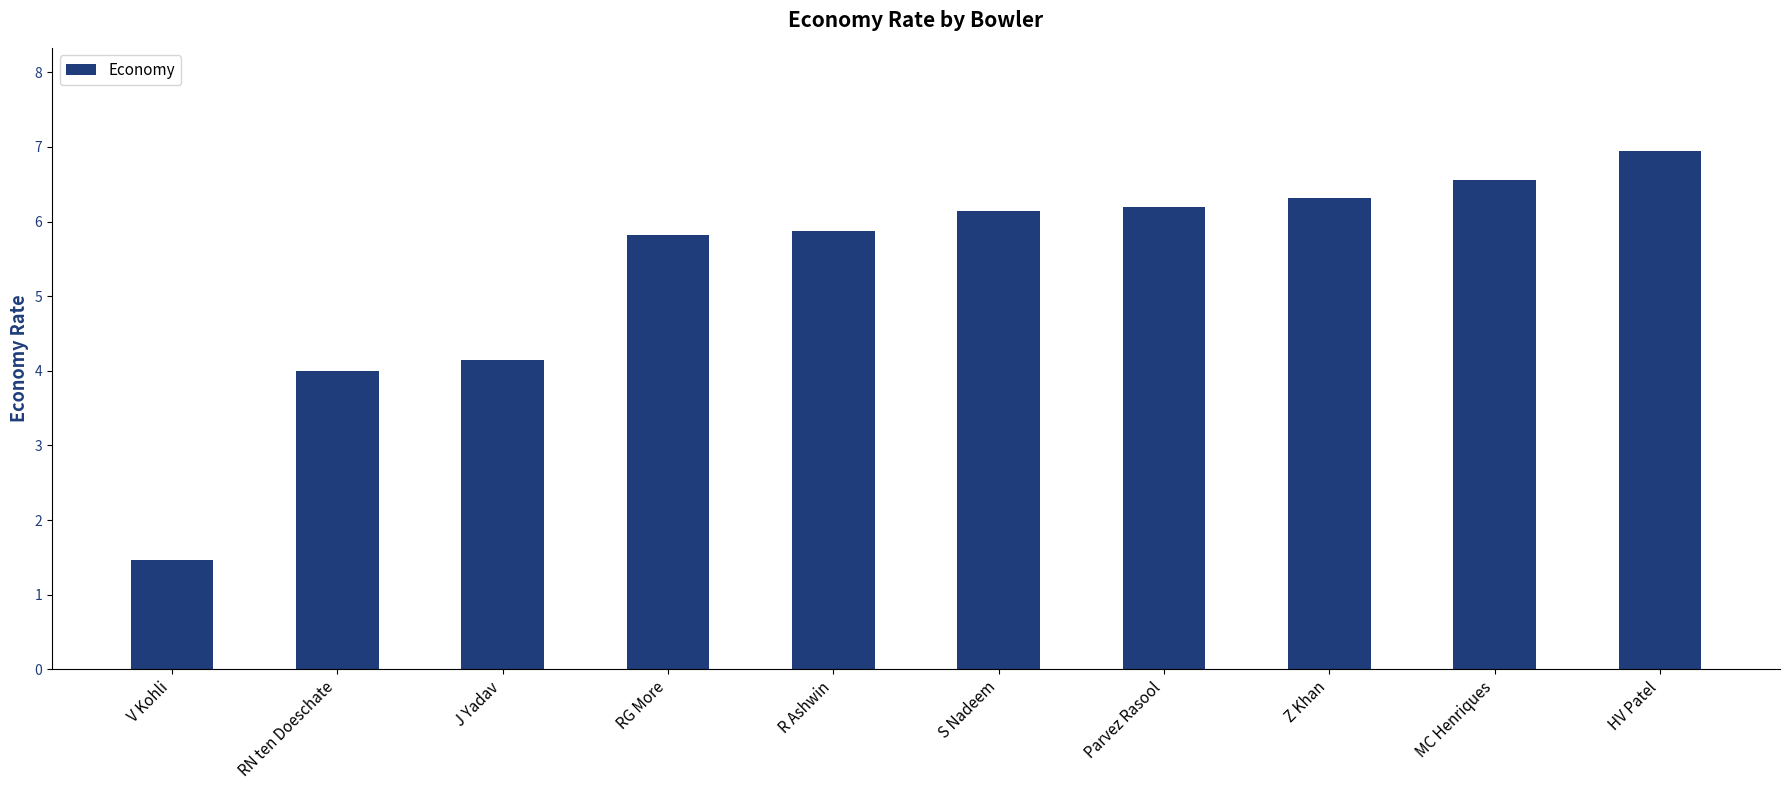

What is the maximum value shown in the chart?

6.9